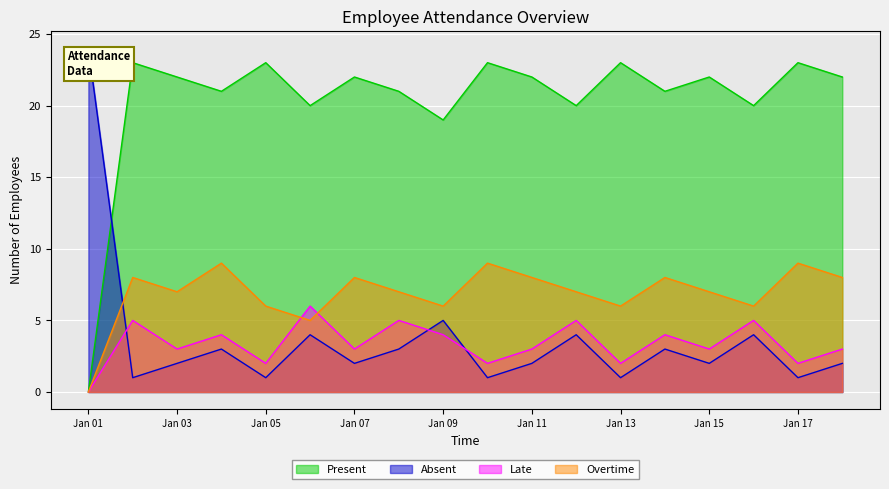

At which category does the chart reach its peak across all series?

Jan 01